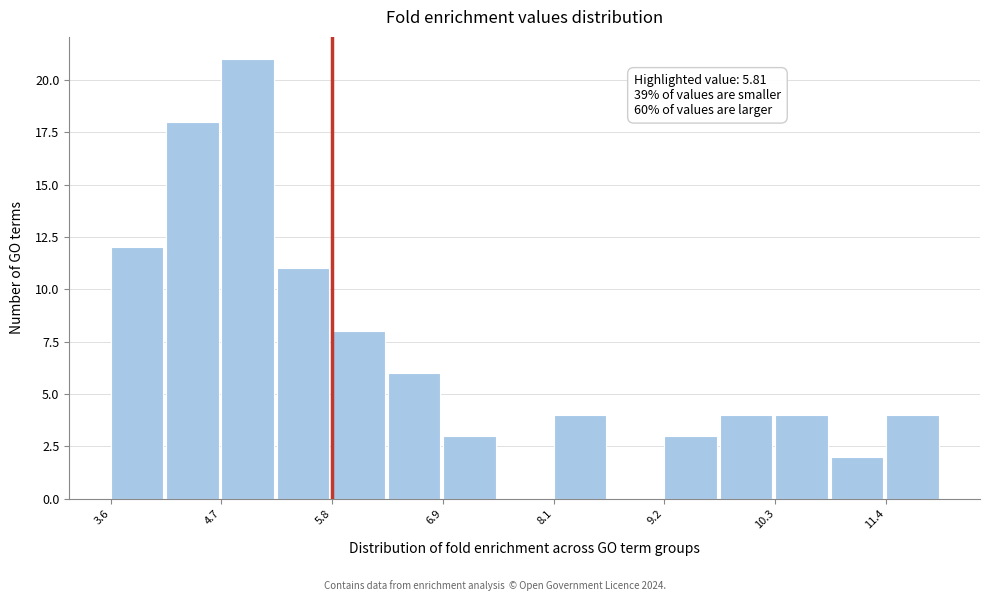

Around what value on the x-axis is the tallest bar? Give the approximate position of its centre, as read against the axis.

5.0